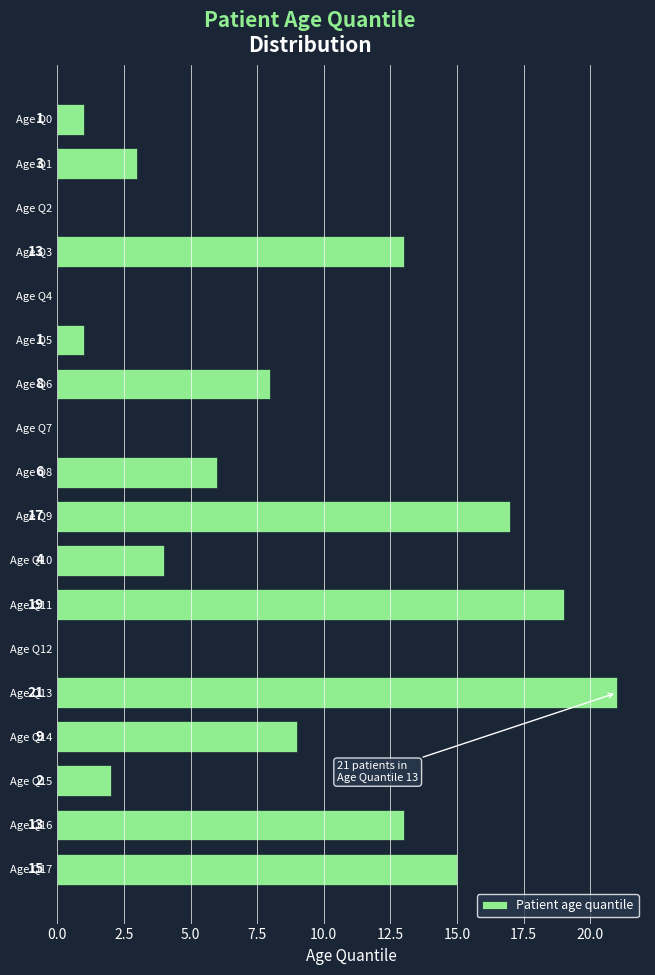

Reading bottom to top, extract all data points from this chart.

Age Q17=15	Age Q16=13	Age Q15=2	Age Q14=9	Age Q13=21	Age Q12=0	Age Q11=19	Age Q10=4	Age Q9=17	Age Q8=6	Age Q7=0	Age Q6=8	Age Q5=1	Age Q4=0	Age Q3=13	Age Q2=0	Age Q1=3	Age Q0=1